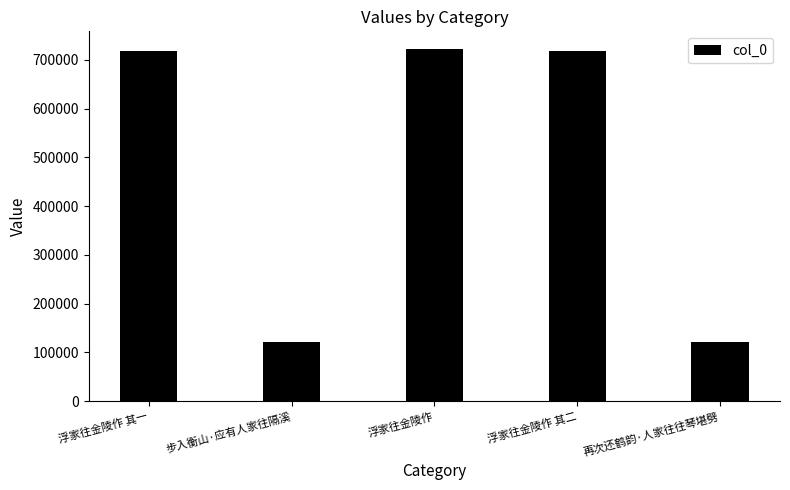

What is the greatest value displayed?

722422